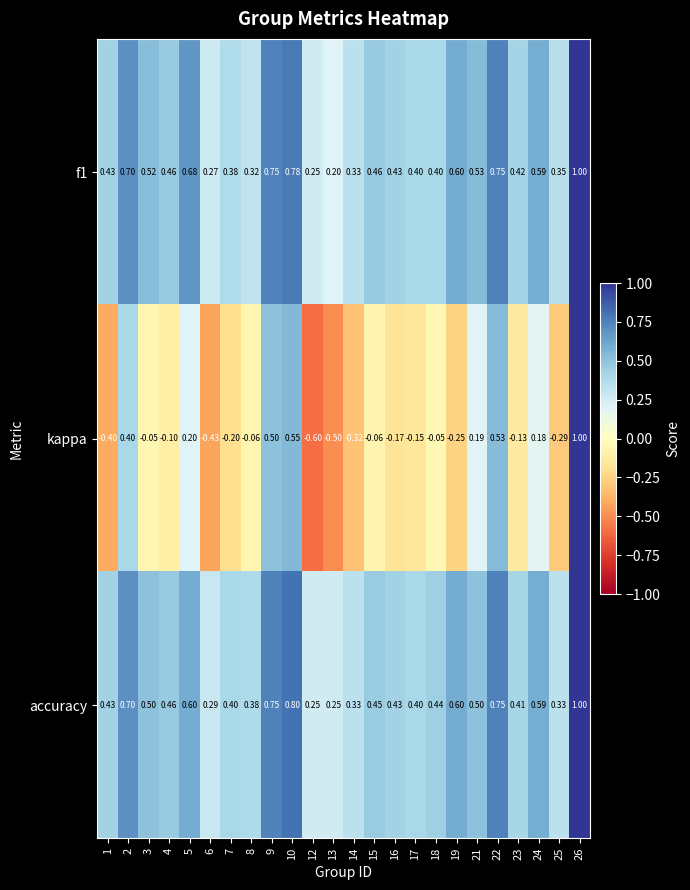

Which series changed the most between 8 and 14?

kappa